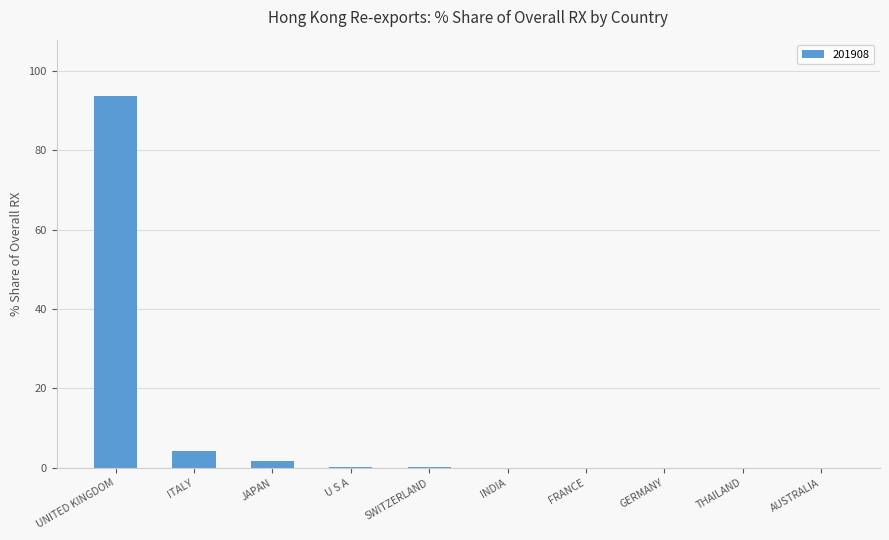

Which category has the highest value across all series?

UNITED KINGDOM